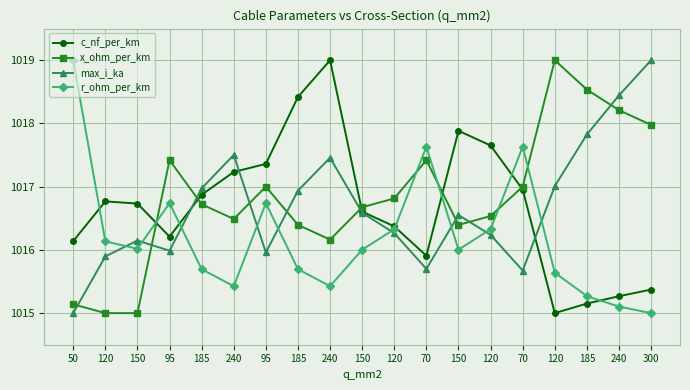

What is the difference between the maximum and minimum values in the r_ohm_per_km series?

4.0